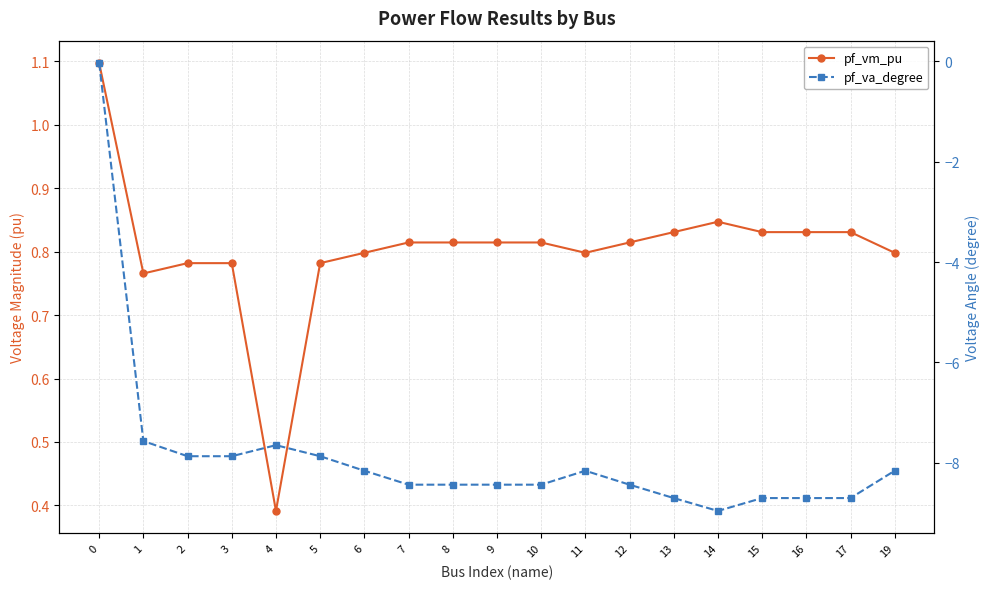

Reading left to right, extract all data points from this chart.

pf_vm_pu: 1.1	0.8	0.8	0.8	0.4	0.8	0.8	0.8	0.8	0.8	0.8	0.8	0.8	0.8	0.8	0.8	0.8	0.8	0.8
pf_va_degree: -0.0	-7.6	-7.9	-7.9	-7.6	-7.9	-8.2	-8.4	-8.4	-8.4	-8.4	-8.2	-8.4	-8.7	-9.0	-8.7	-8.7	-8.7	-8.2